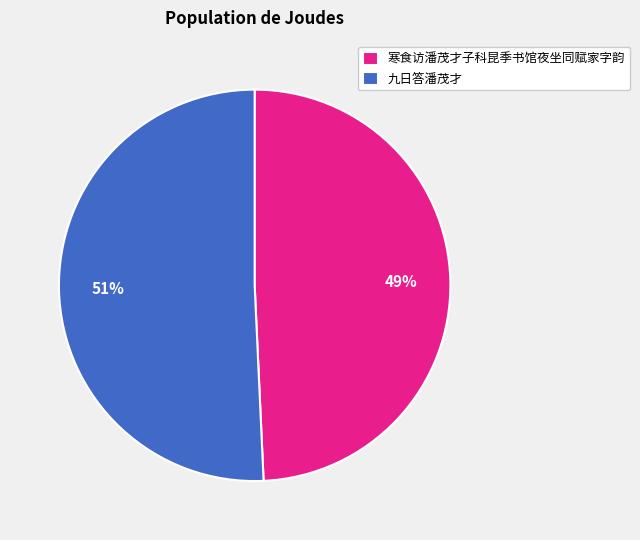

What is the largest slice in the pie chart?

九日答潘茂才